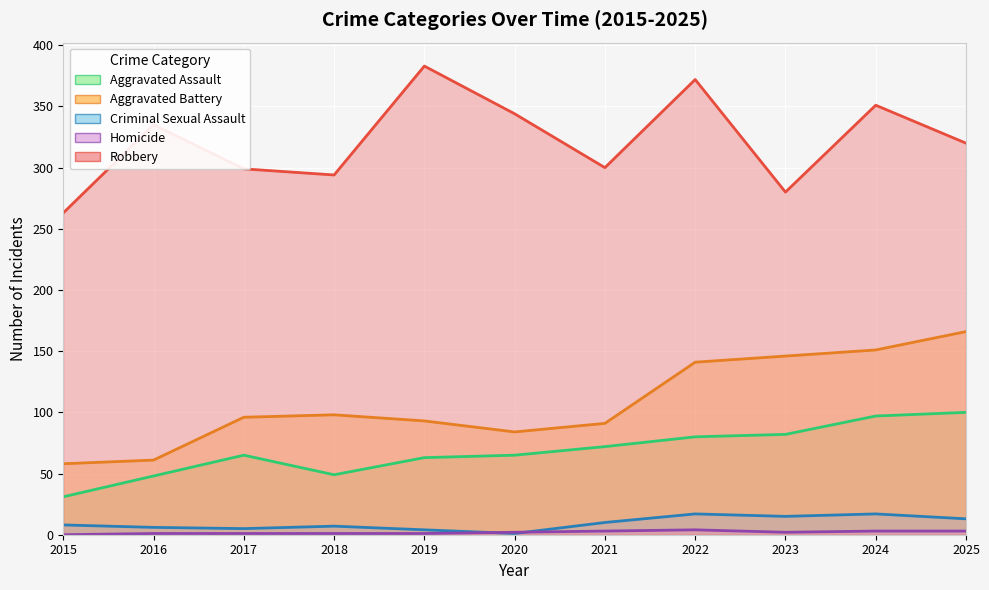

Count the number of categories in the chart.

11